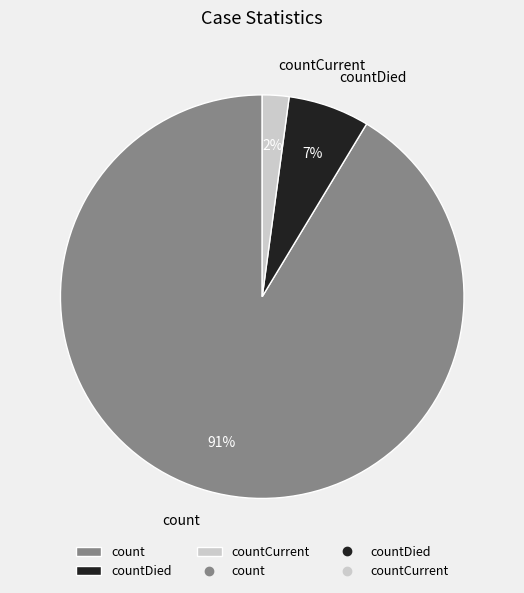

To the nearest percent, what is the combined percentage of countDied and count?

98%